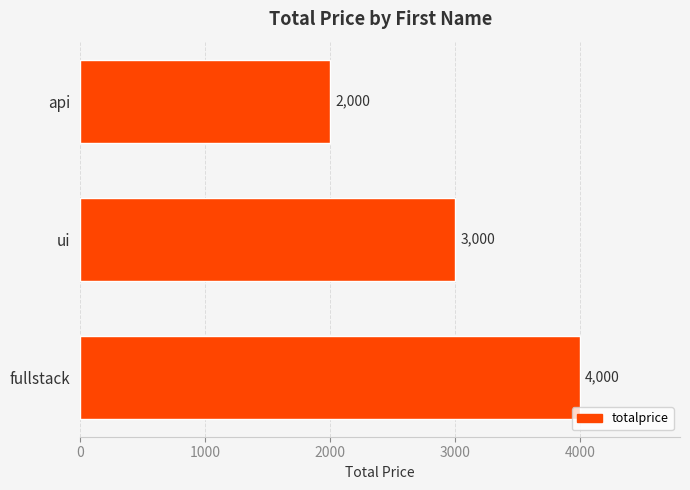

What is the difference between the maximum and second lowest values?

1000